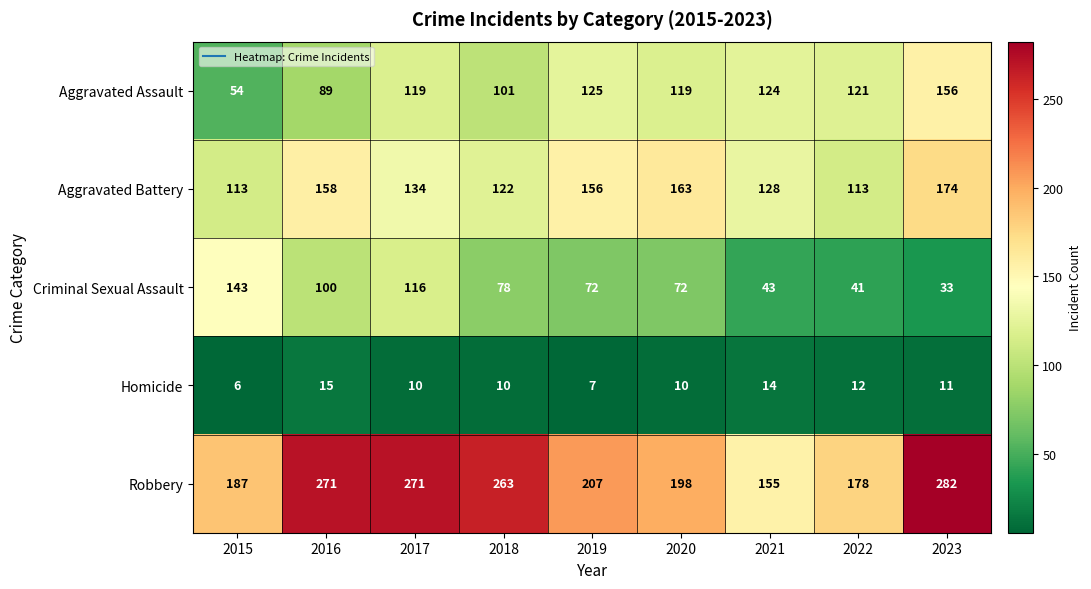

What is the difference between the highest and lowest values at 2017?

261